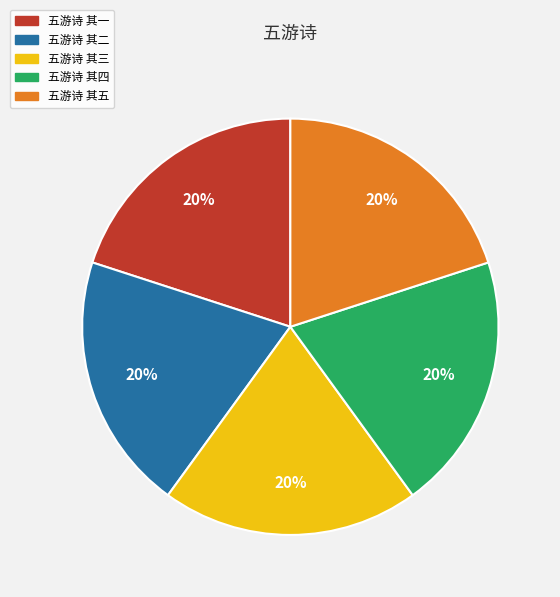

Does any single category account for the majority?

No